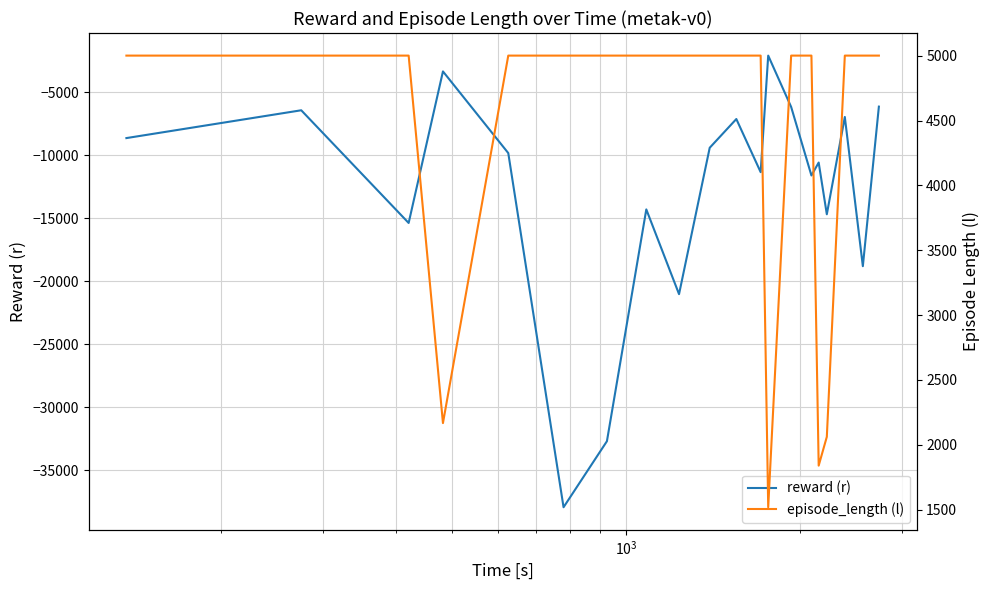

What is the highest value of the reward (r) series?

-2074.7